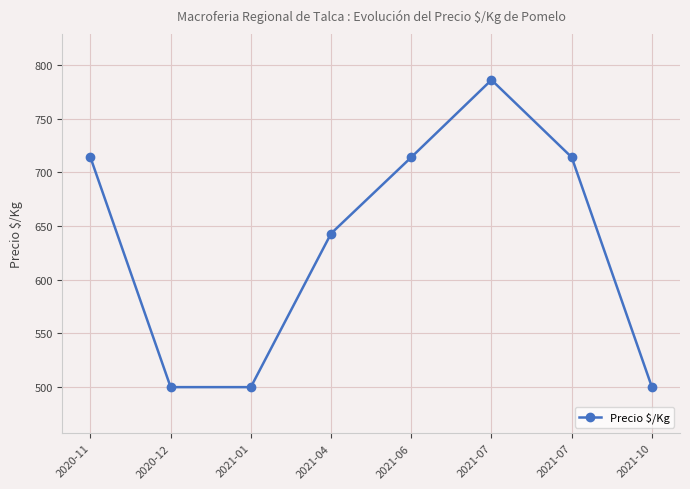

What is the sum of all values?

5071